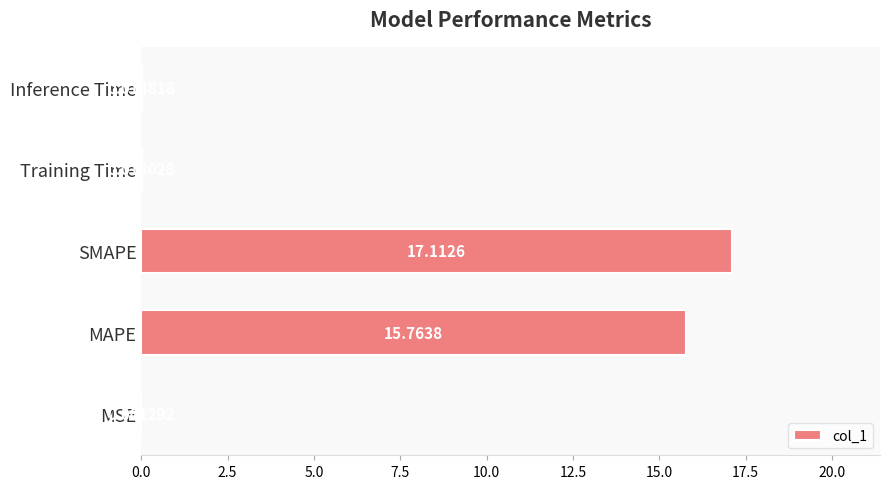

What is the change in value from MSE to MAPE?

+15.8